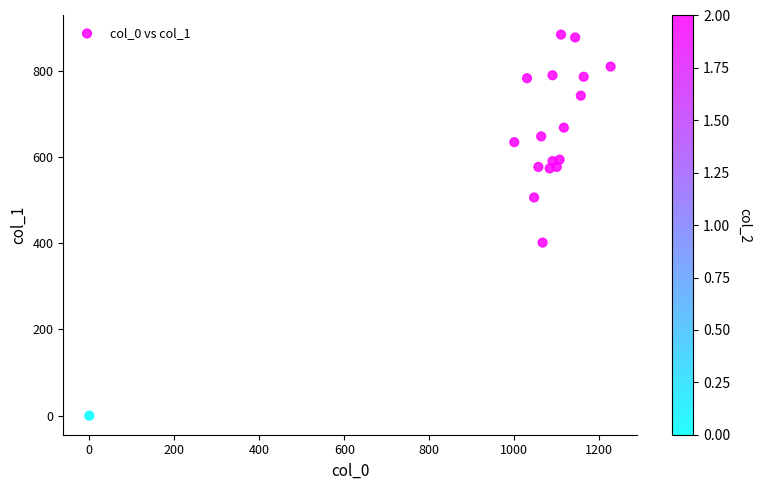

What Y value in the scatter plot is closest to 442?

401.6